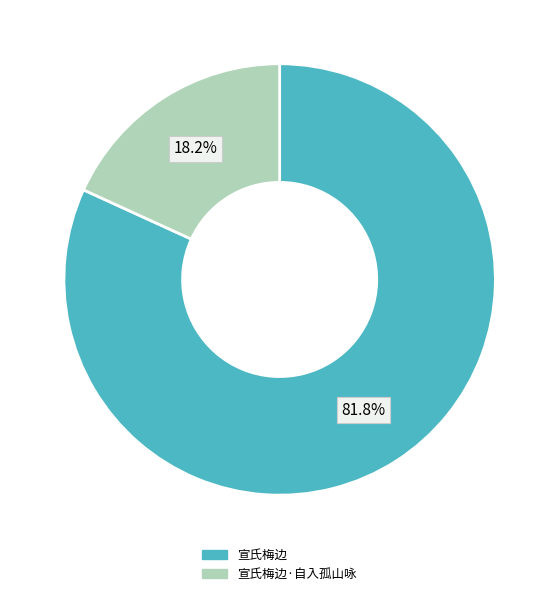

True or false: 宣氏梅边·自入孤山咏 accounts for 18% of the total.

True